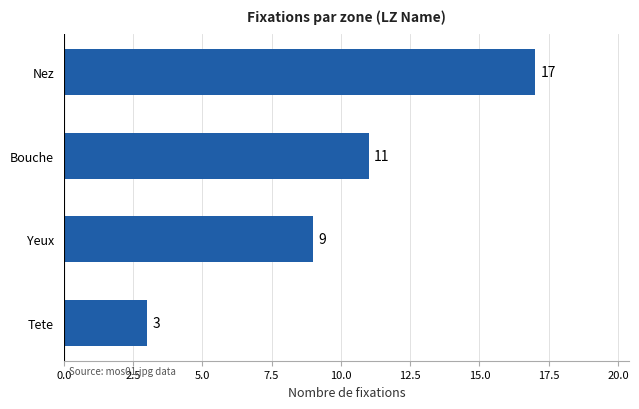

Which label corresponds to the smallest value in the chart?

Tete